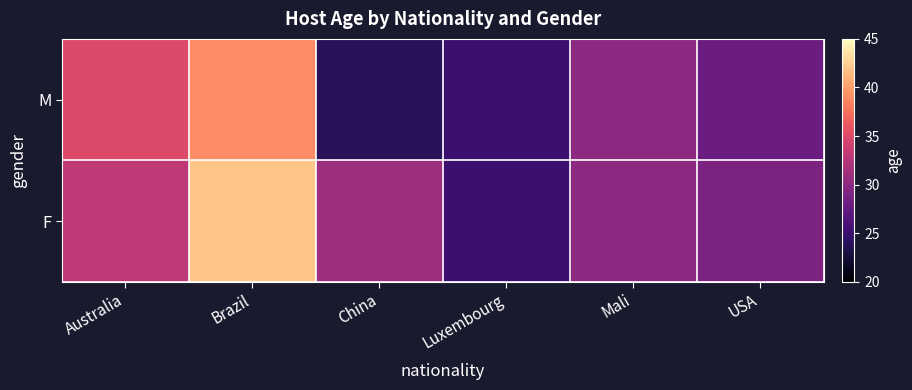

At which category is the sum across all series the highest?

Brazil